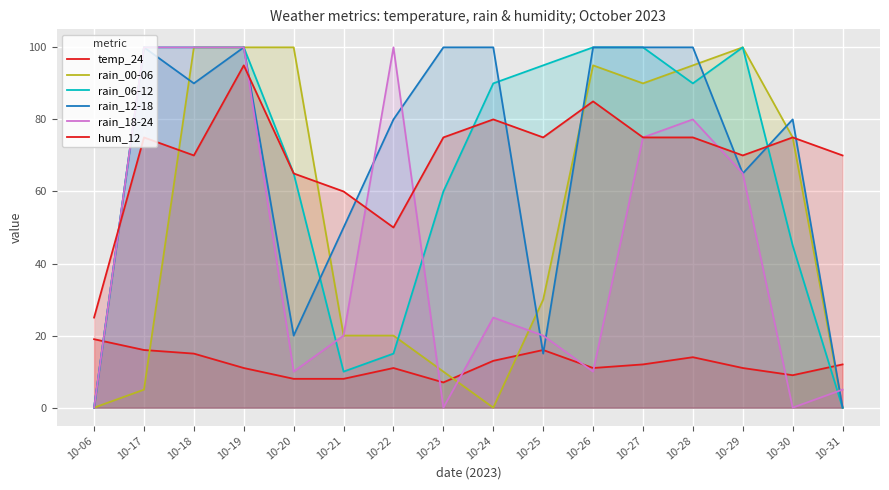

Count the rain_12-18 values in the range 50 to 100.

12